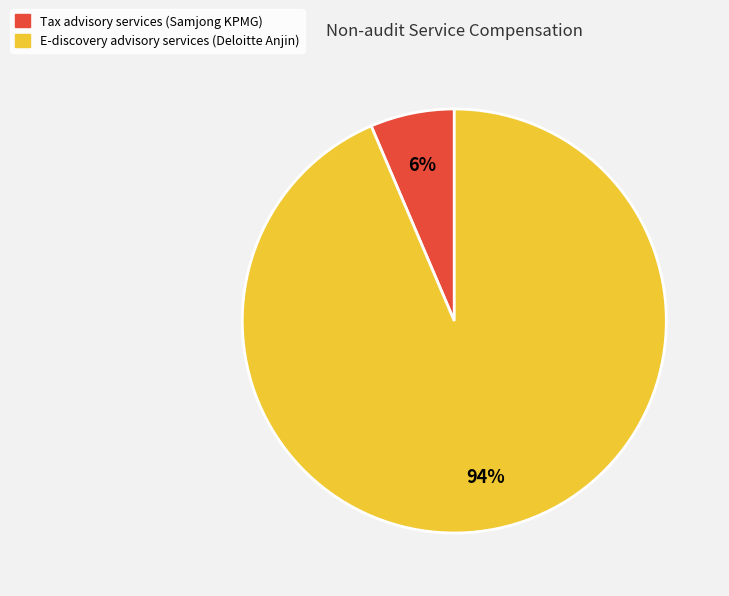

Does E-discovery advisory services (Deloitte Anjin) represent more than half of the total?

Yes